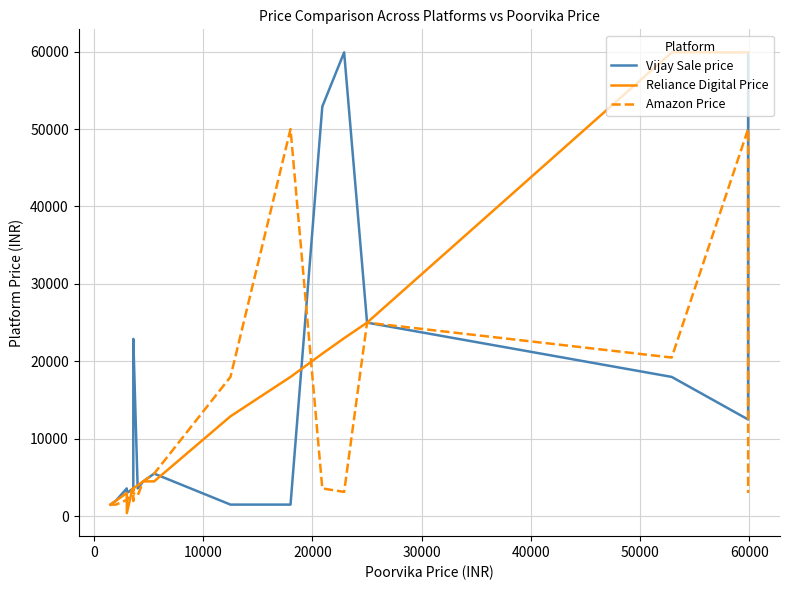

How many distinct data groups are displayed?

3